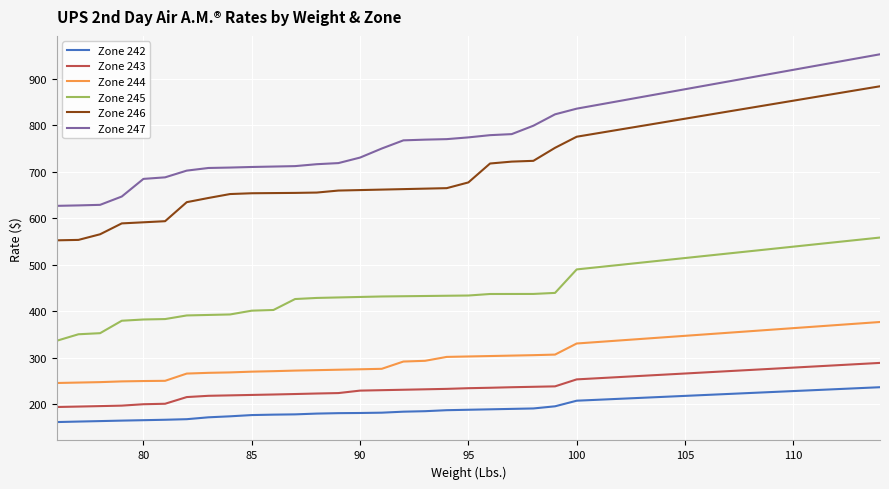

Which series has the largest total across all categories?

Zone 247